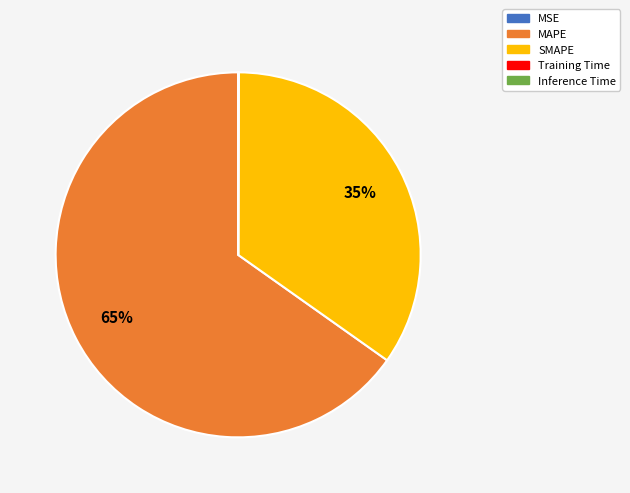

Which slice is the largest?

MAPE